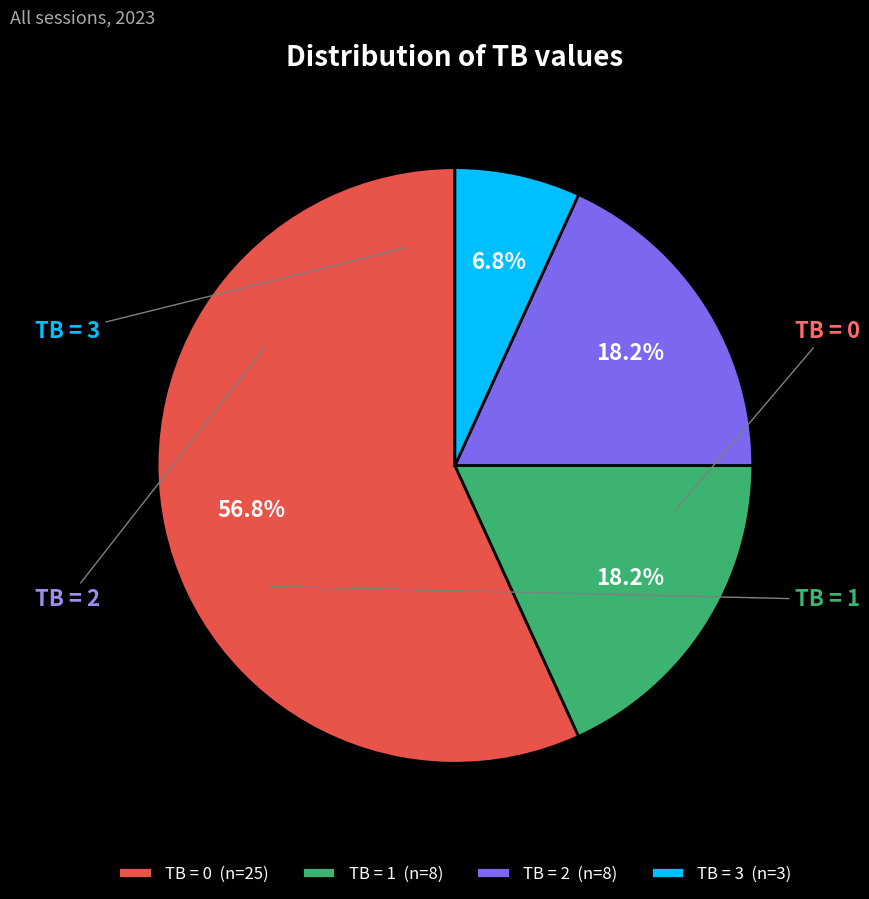

Is there a majority slice in this chart?

Yes